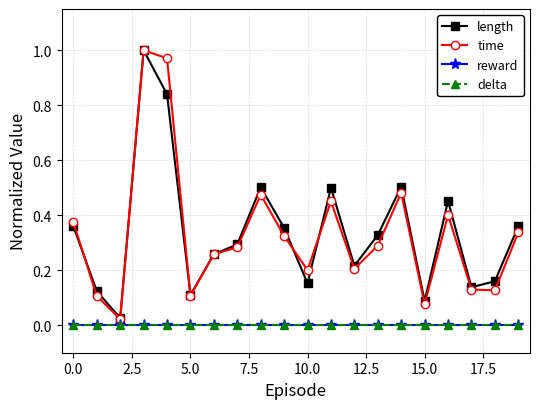

Does the chart have visible grid lines?

Yes